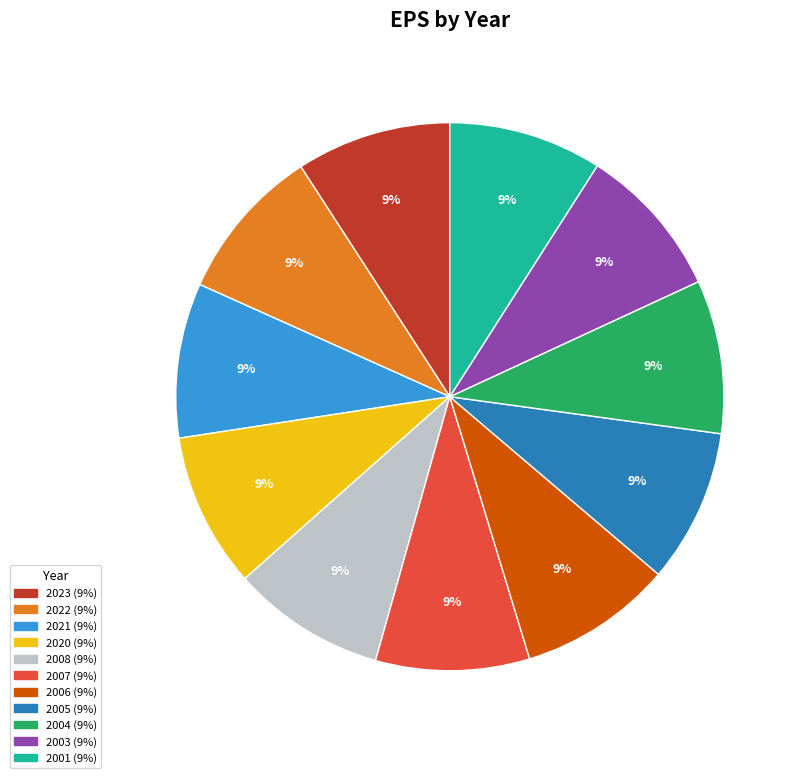

How many segments does this pie chart have?

11